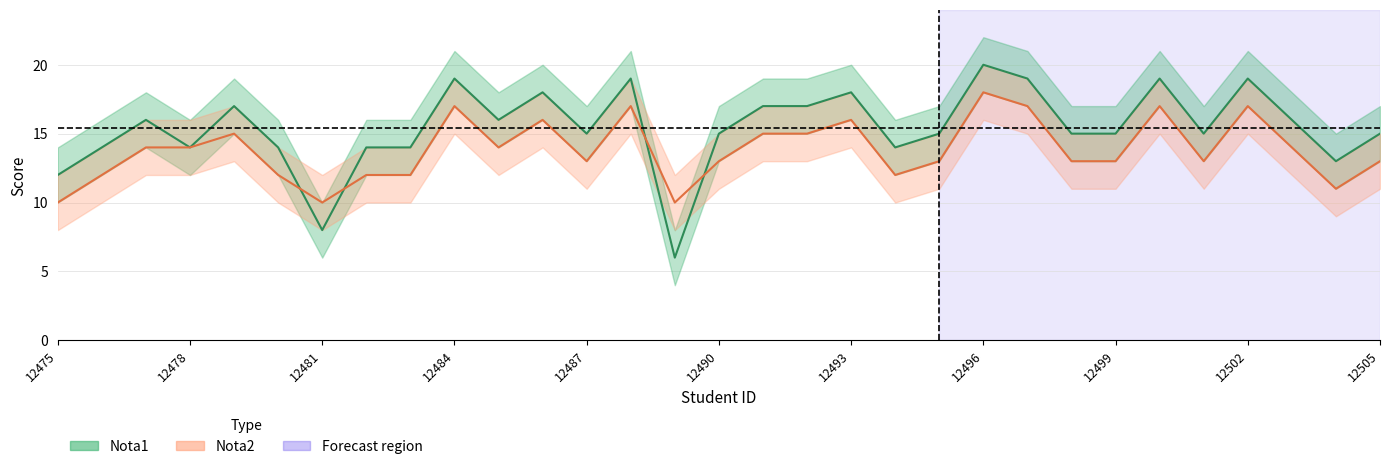

What is the difference between the highest and lowest values at 12486?

2